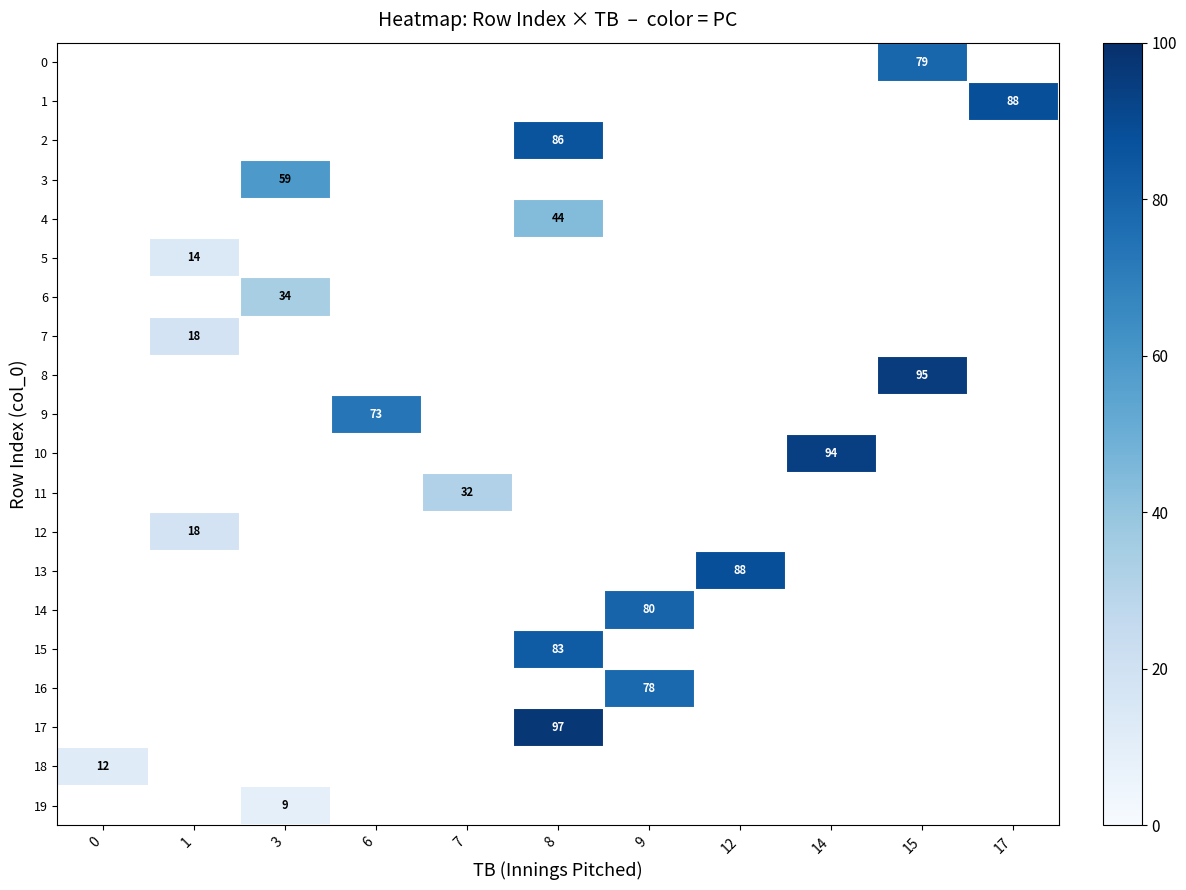

Is the value of 1 at 12 greater than the value of 4 at 12?

No